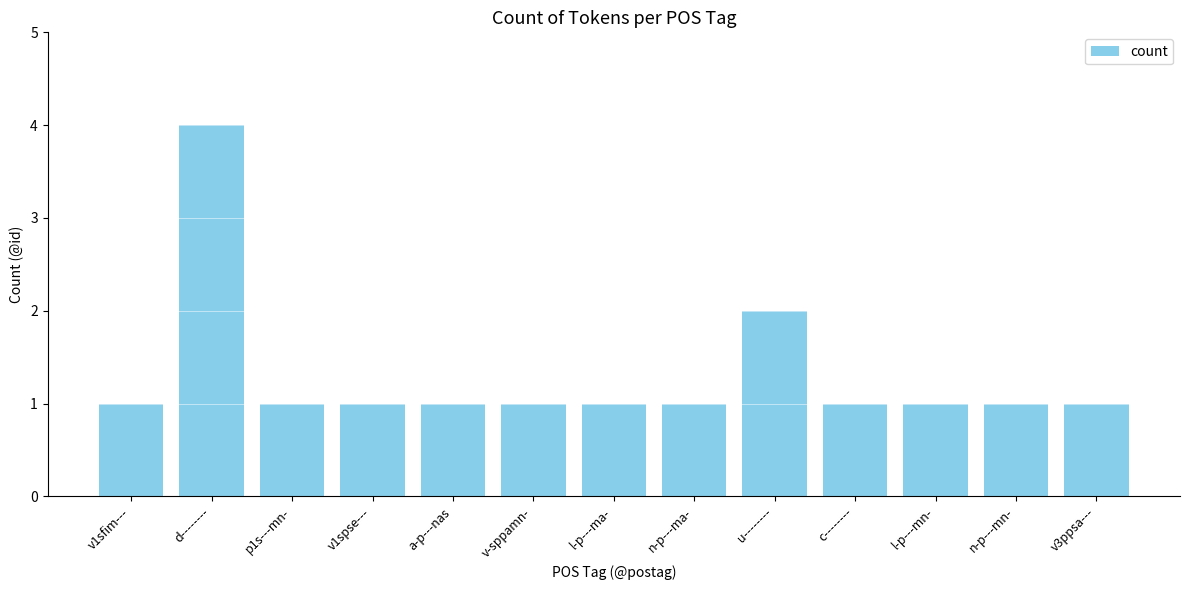

Reading left to right, extract all data points from this chart.

v1sfim---=1	d--------=4	p1s---mn-=1	v1spse---=1	a-p---nas=1	v-sppamn-=1	l-p---ma-=1	n-p---ma-=1	u--------=2	c--------=1	l-p---mn-=1	n-p---mn-=1	v3ppsa---=1